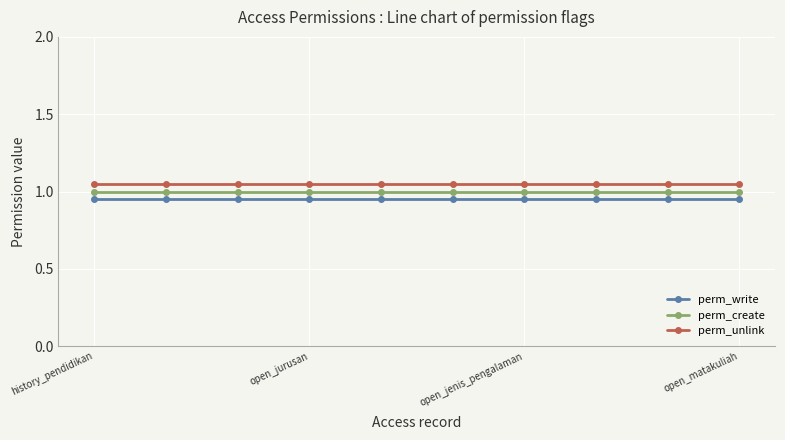

At how many categories does at least one series exceed 0?

10